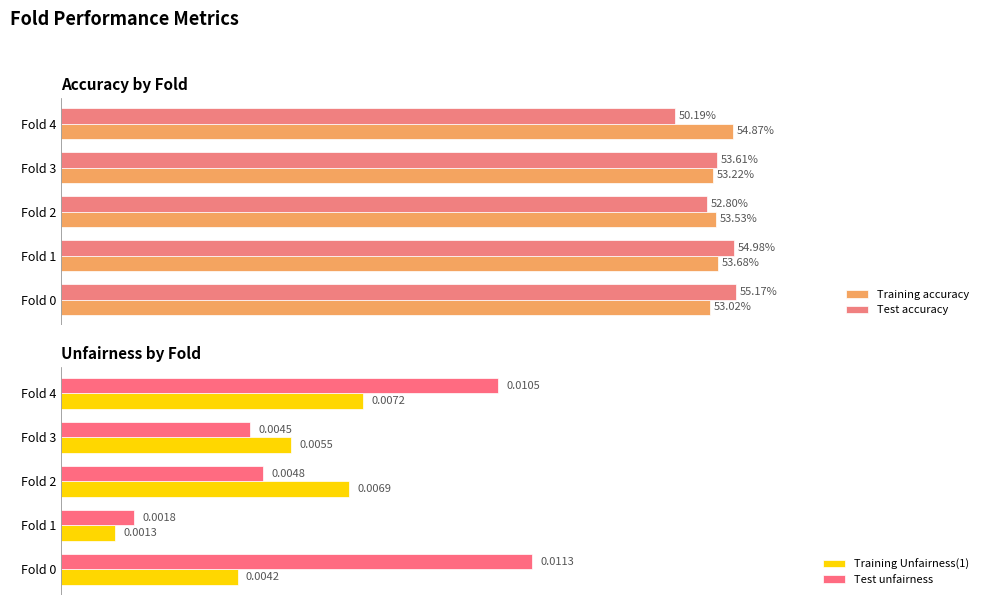

Is the value of Test unfairness at Fold 2 greater than the value of Training Unfairness(1) at Fold 0?

Yes